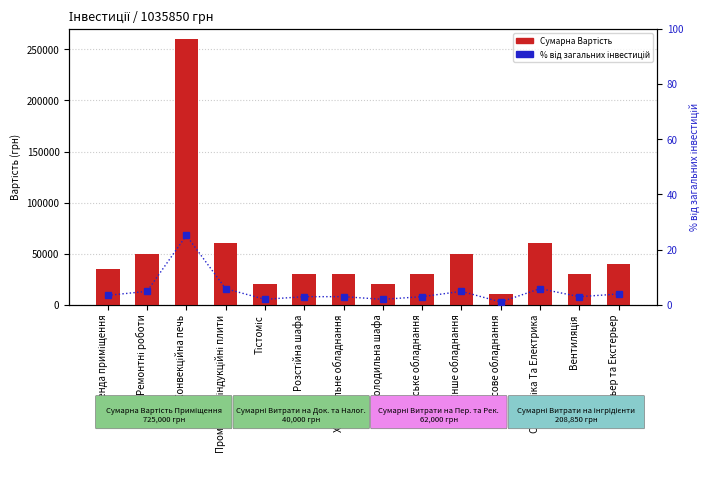

What is the approximate value of Сумарна Вартість at Ремонтні роботи?

50000.0